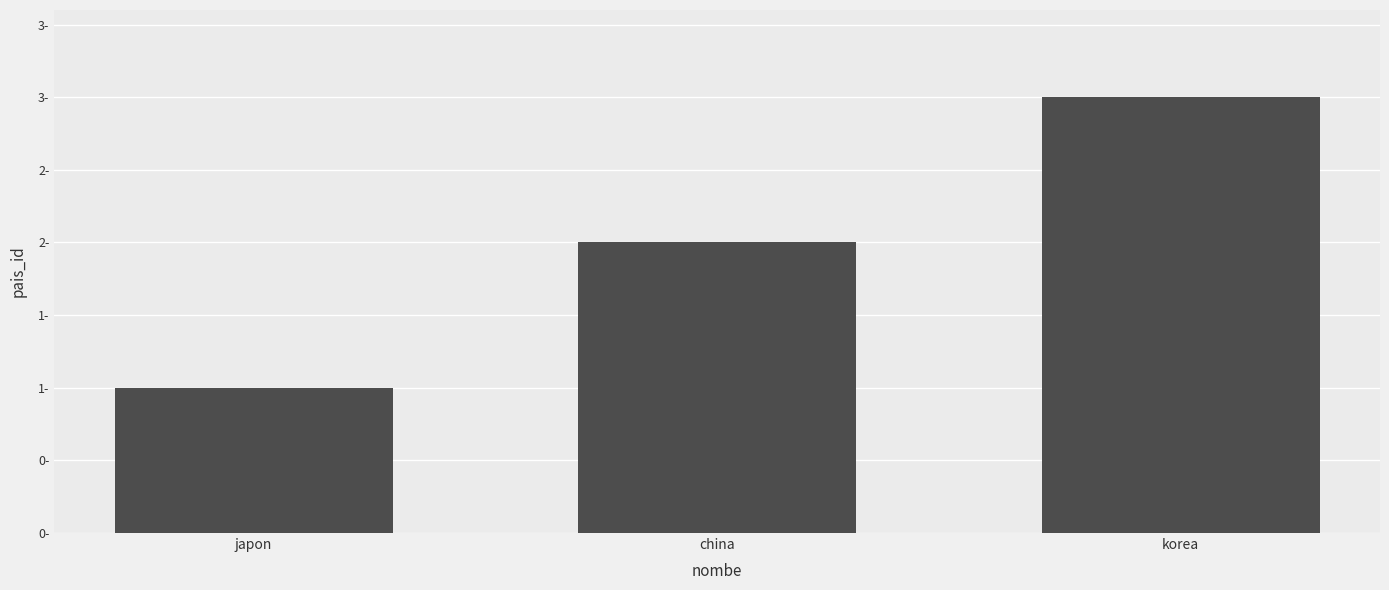

Reading left to right, extract all data points from this chart.

japon=1	china=2	korea=3